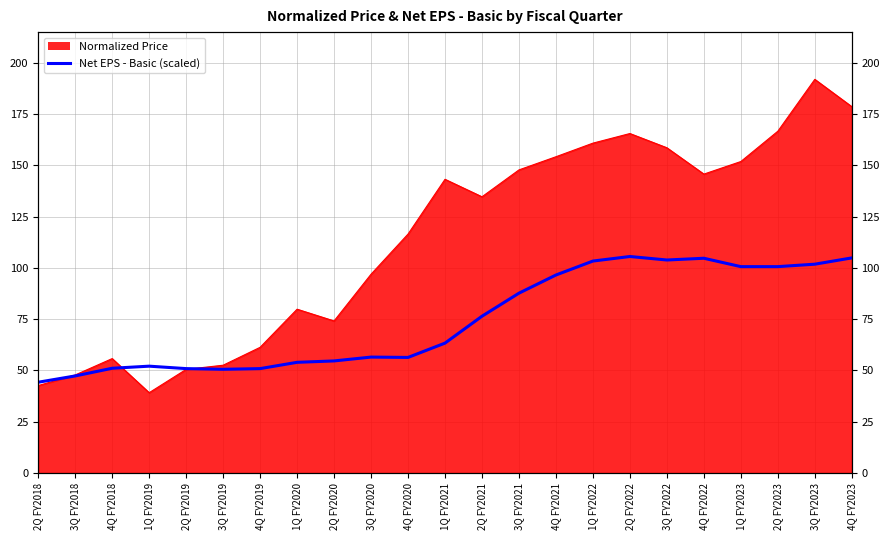

Reading left to right, list all the values displayed in this chart.

Normalized Price: 42.6	47.8	55.8	39.2	50.5	52.6	61.3	79.9	74.2	96.9	116.5	143.2	134.7	147.8	154.2	160.9	165.5	158.6	145.8	151.9	166.7	192.0	178.6
Net EPS - Basic: 44.3	47.3	51.1	52.1	50.9	50.6	50.9	54.0	54.7	56.5	56.4	63.3	76.5	87.7	96.6	103.4	105.6	103.9	104.7	100.6	100.6	101.8	104.9